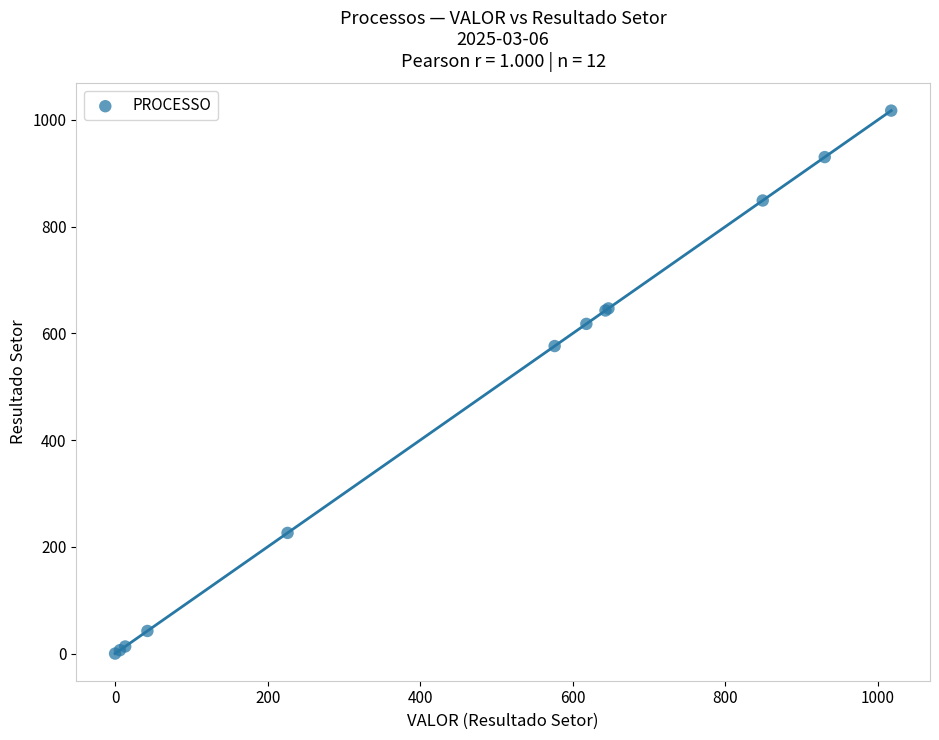

What Y value in the scatter plot is closest to 508?

576.3